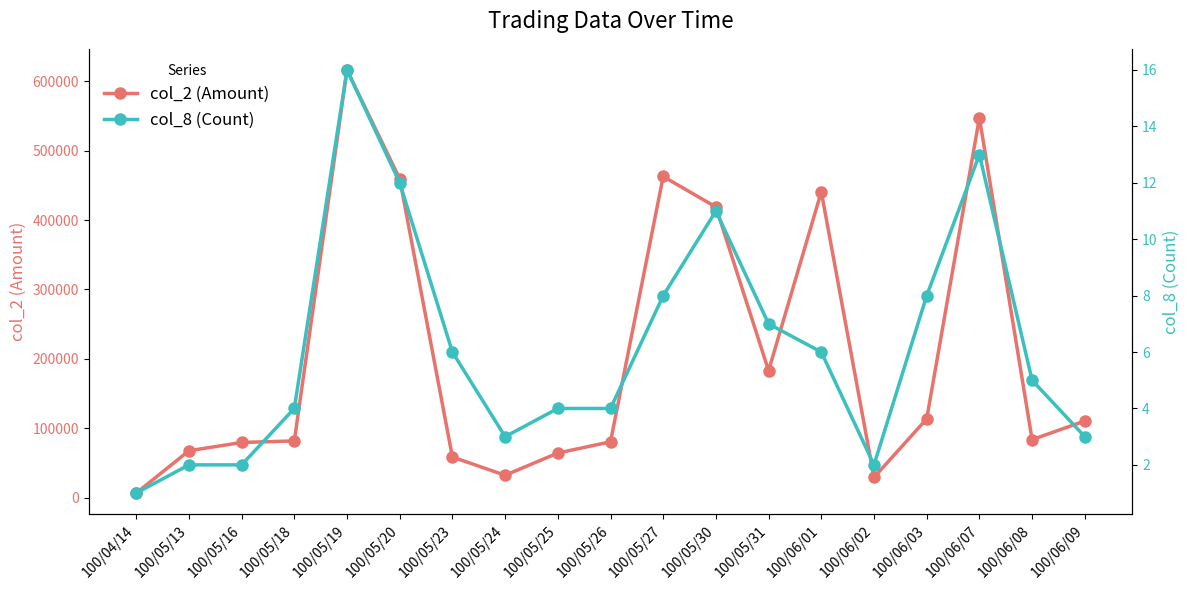

What is the difference between the col_8 (Count) values at 100/05/19 and 100/05/30?

5